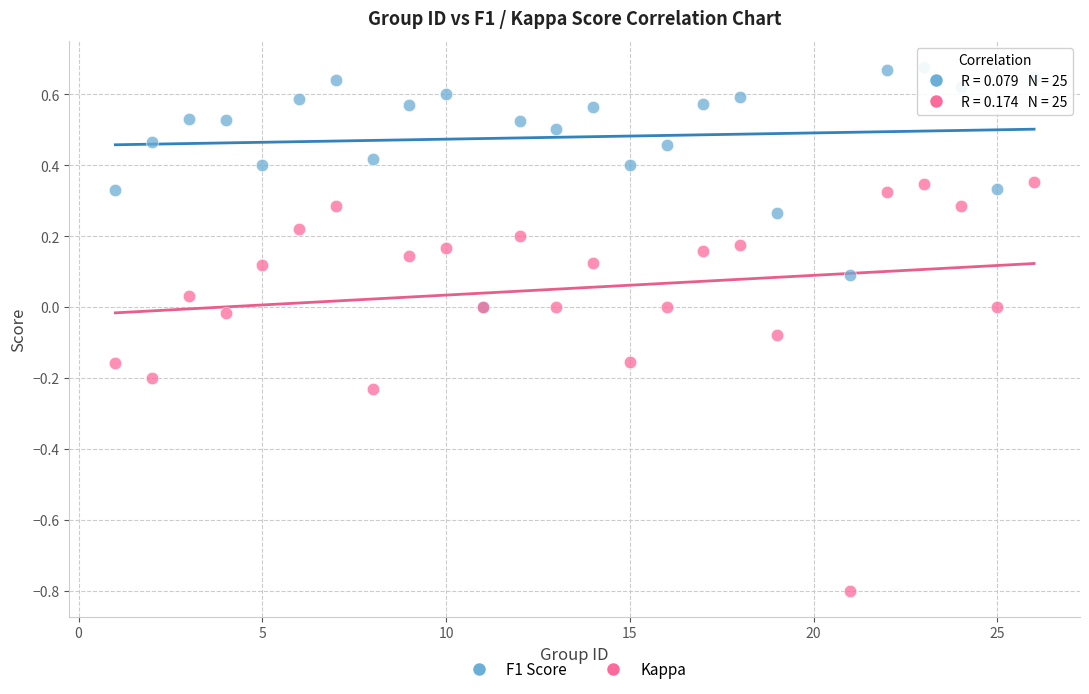

Which series has the widest spread of Y values?

Kappa